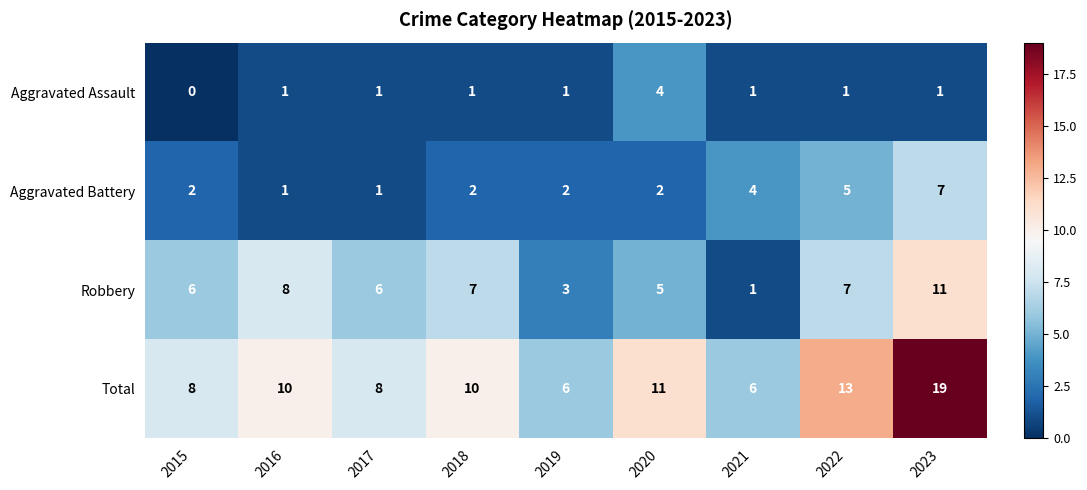

Rank the series at 2015 from lowest to highest value.

Aggravated Assault, Aggravated Battery, Robbery, Total